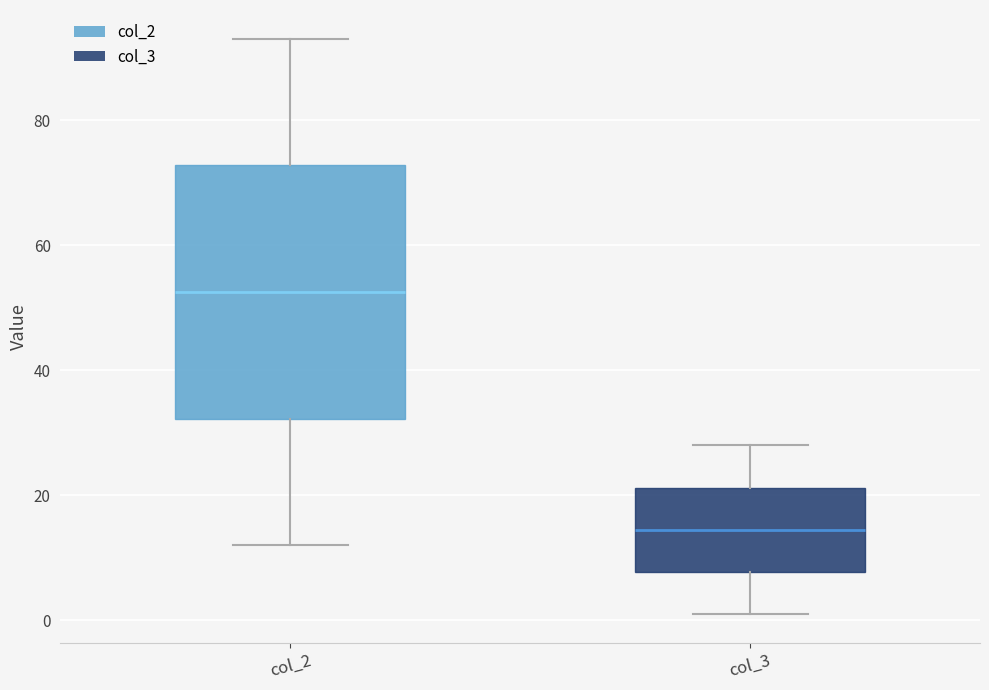

Comparing the boxes themselves (not the whiskers), which one is the tallest?

col_2